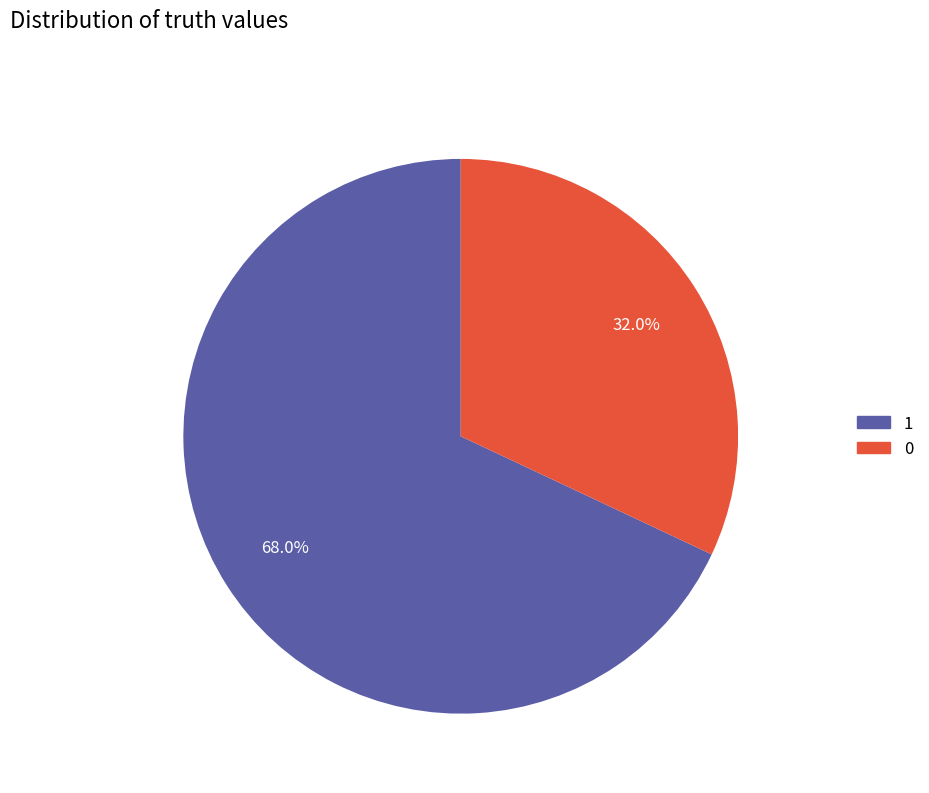

How much of the chart is everything except 0?

68.0%